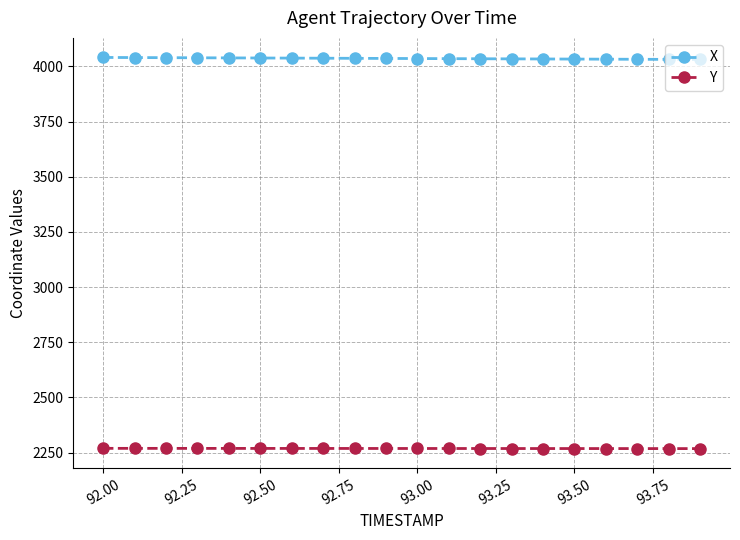

Which series has the largest total across all categories?

X